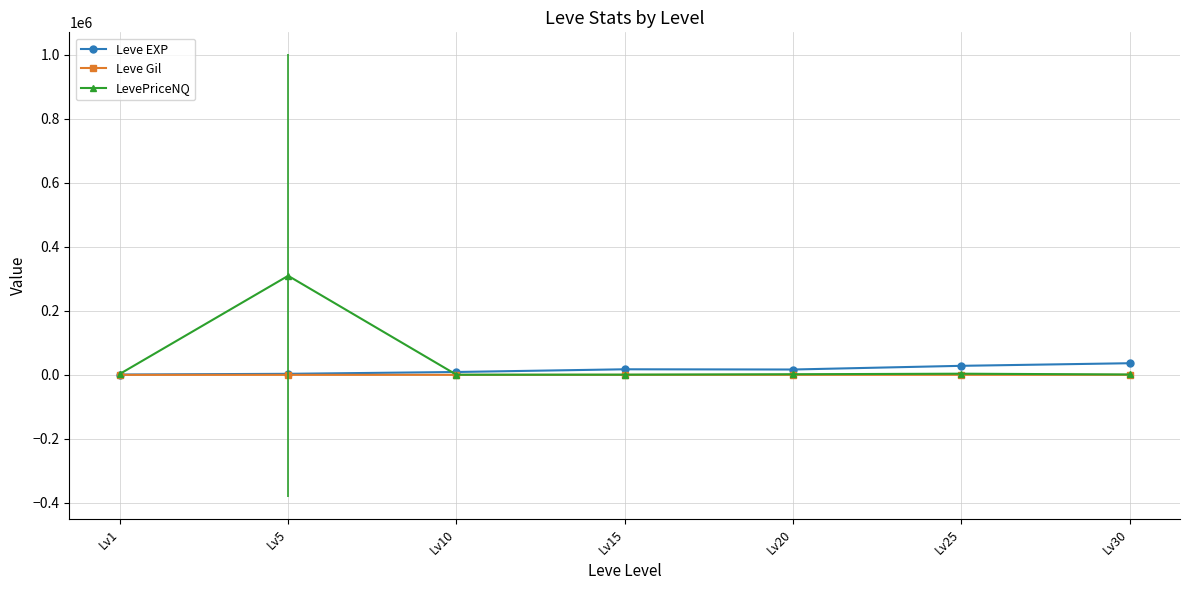

Where does the LevePriceNQ series first go above 2083?

Lv1